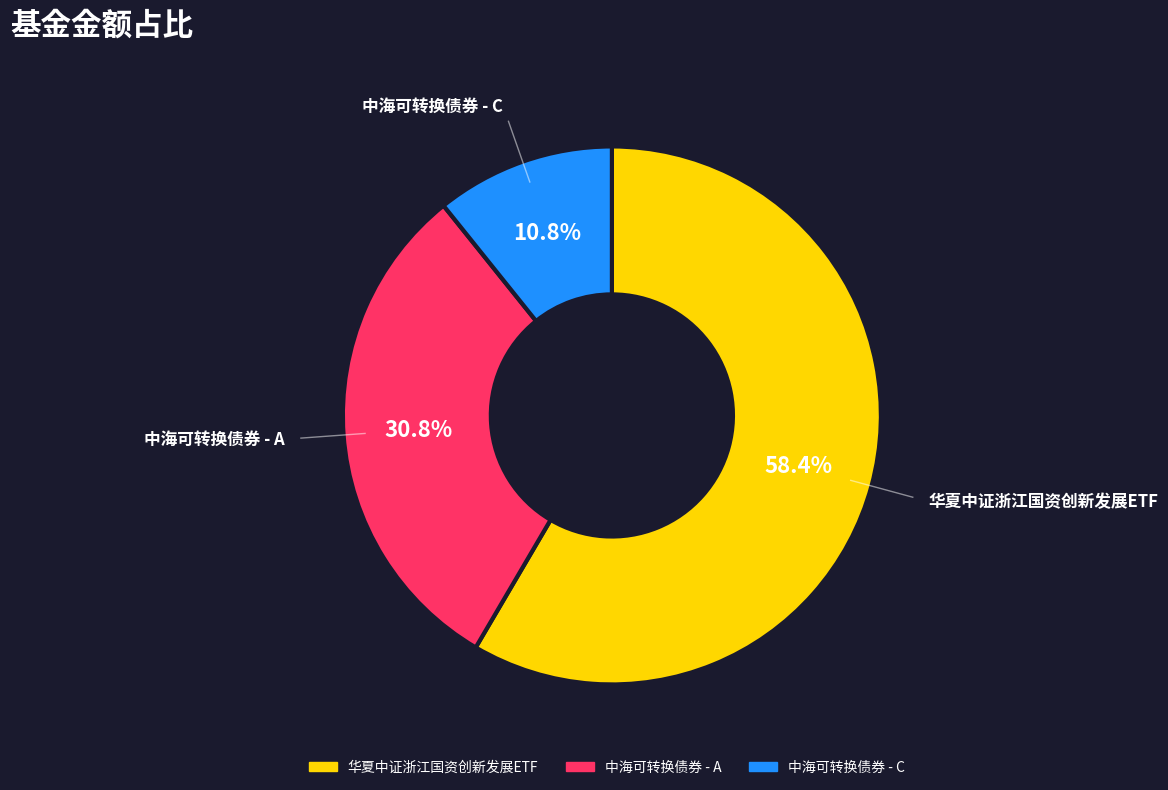

Which has a higher value, 中海可转换债券 - A or 中海可转换债券 - C?

中海可转换债券 - A